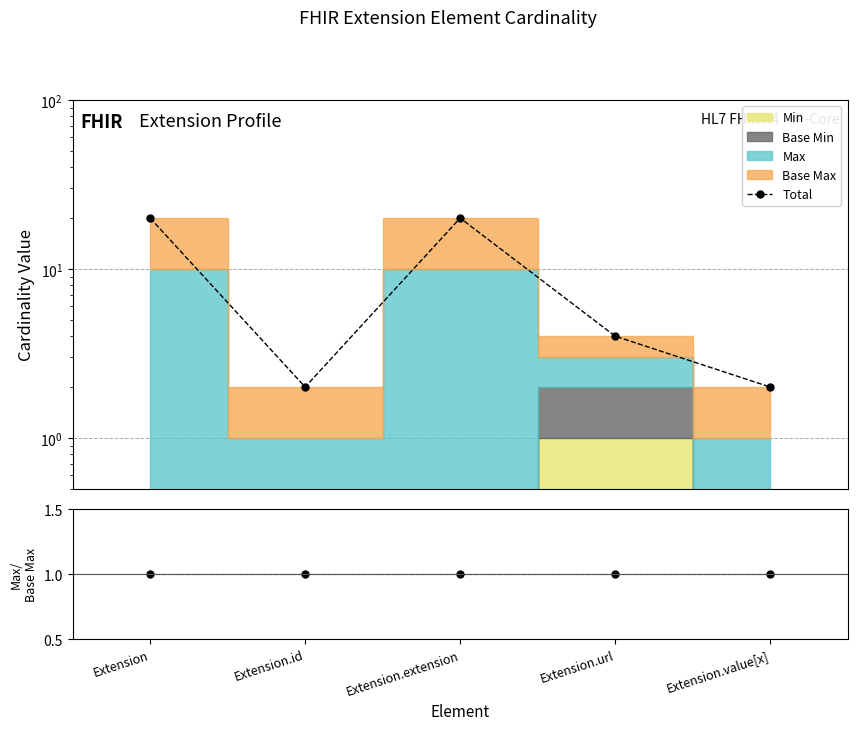

What is the label of the 1st point from the right?

Extension.value[x]